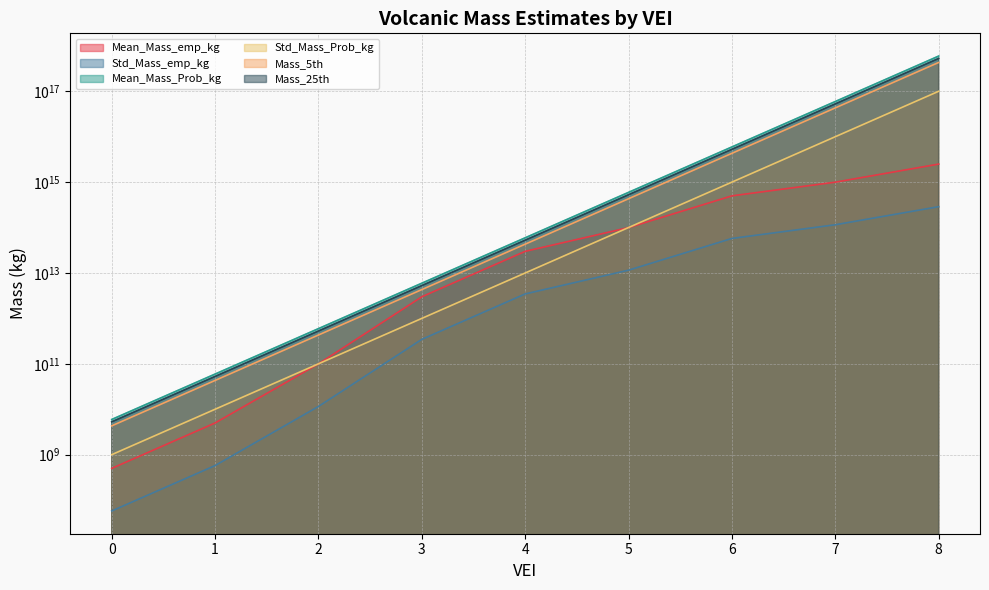

What is the value of the Mean_Mass_Prob_kg point at the 1st from the left?

5973064658.1